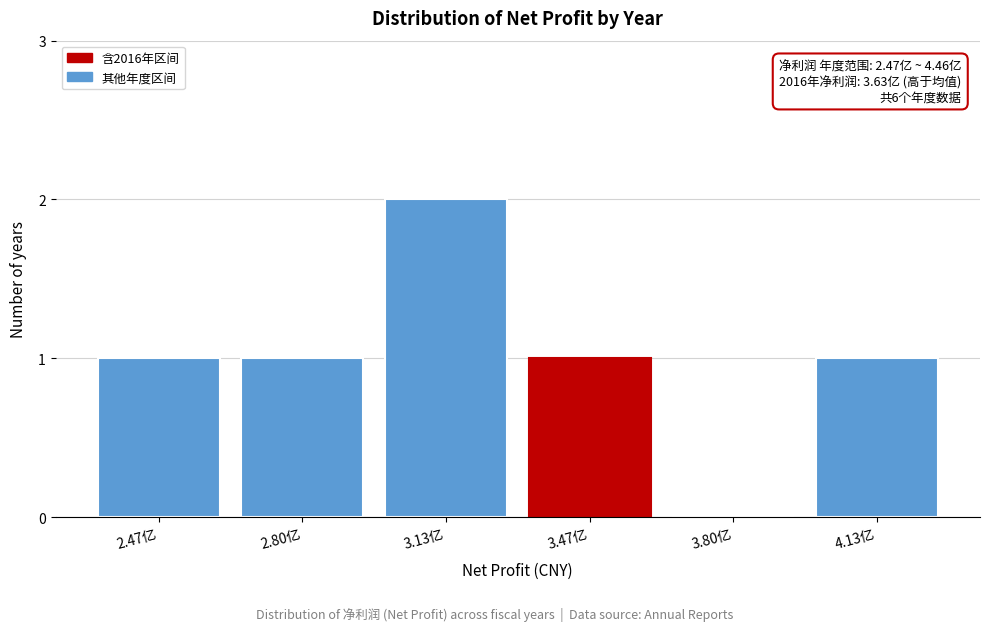

Reading right to left, transcribe all the data shown in this chart.

4.13亿=1	3.80亿=0	3.47亿=1	3.13亿=2	2.80亿=1	2.47亿=1